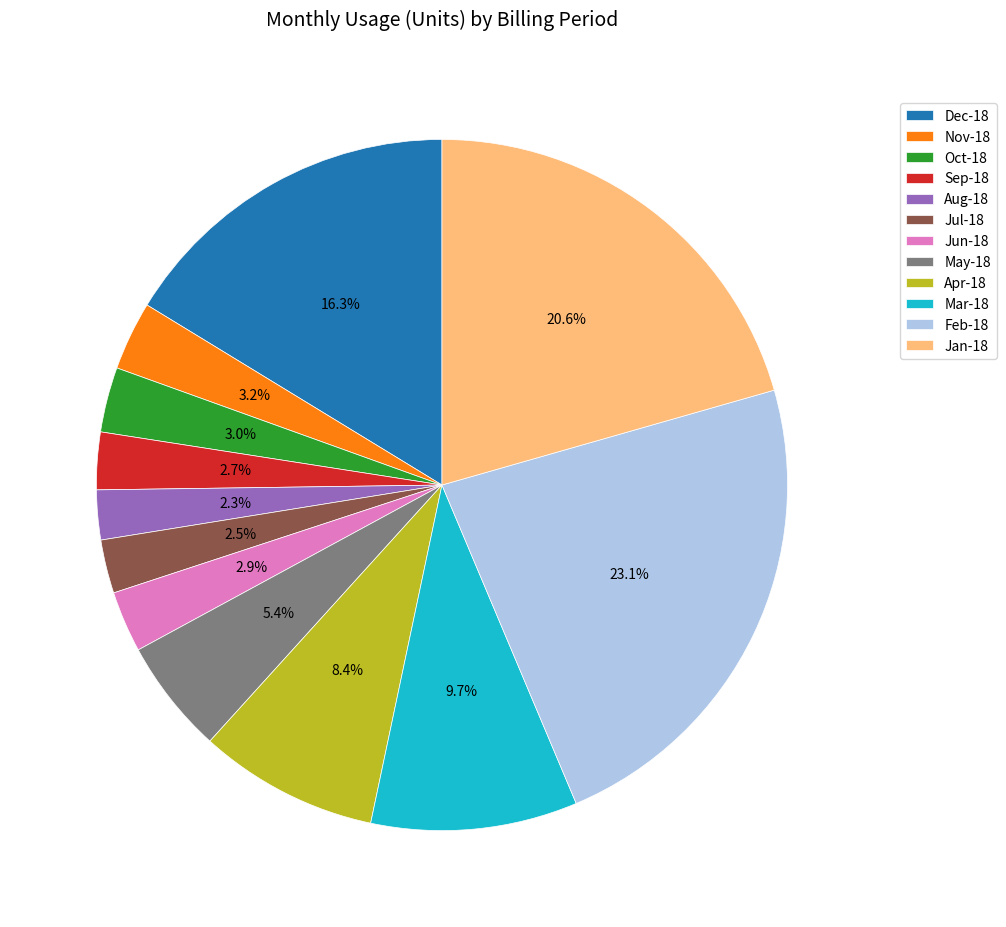

Is there any slice that represents more than half of the pie?

No